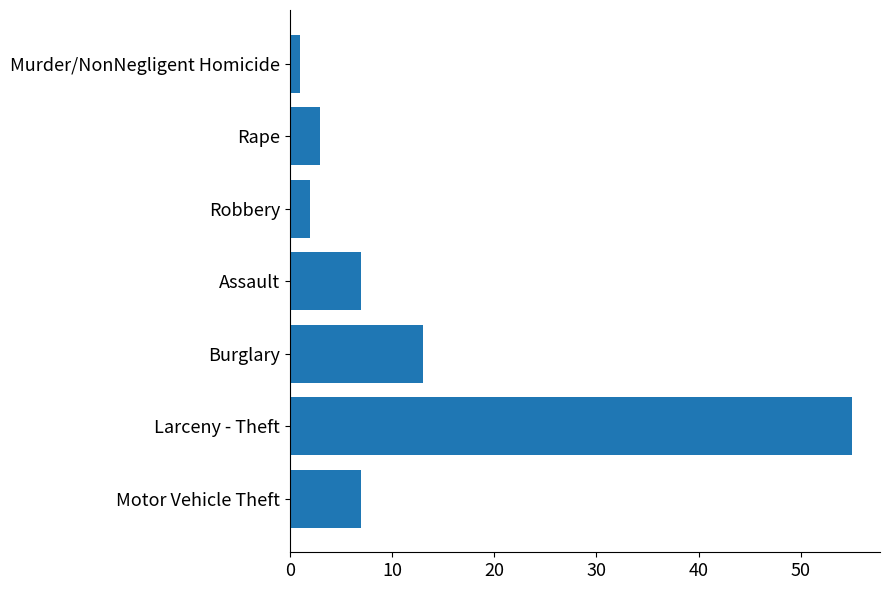

The value at Larceny - Theft is 55. True or false?

True